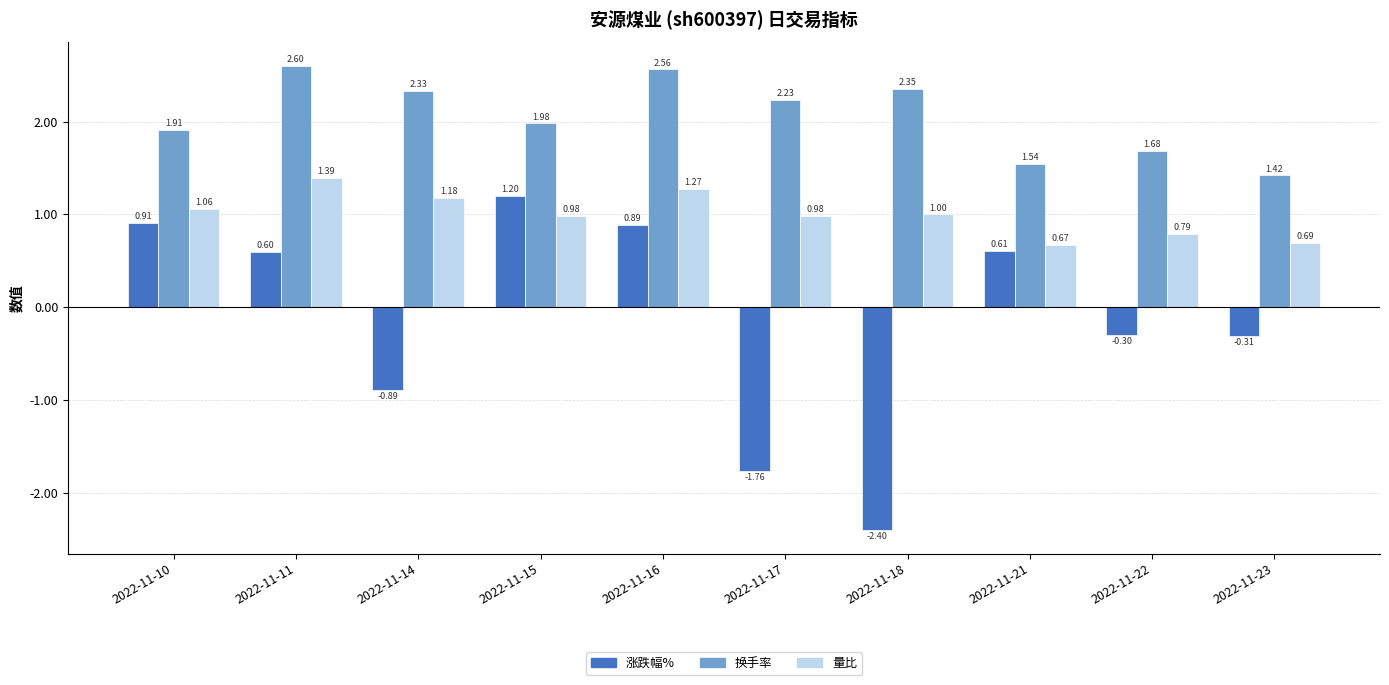

List the series in order of their overall mean, highest first.

换手率, 量比, 涨跌幅%